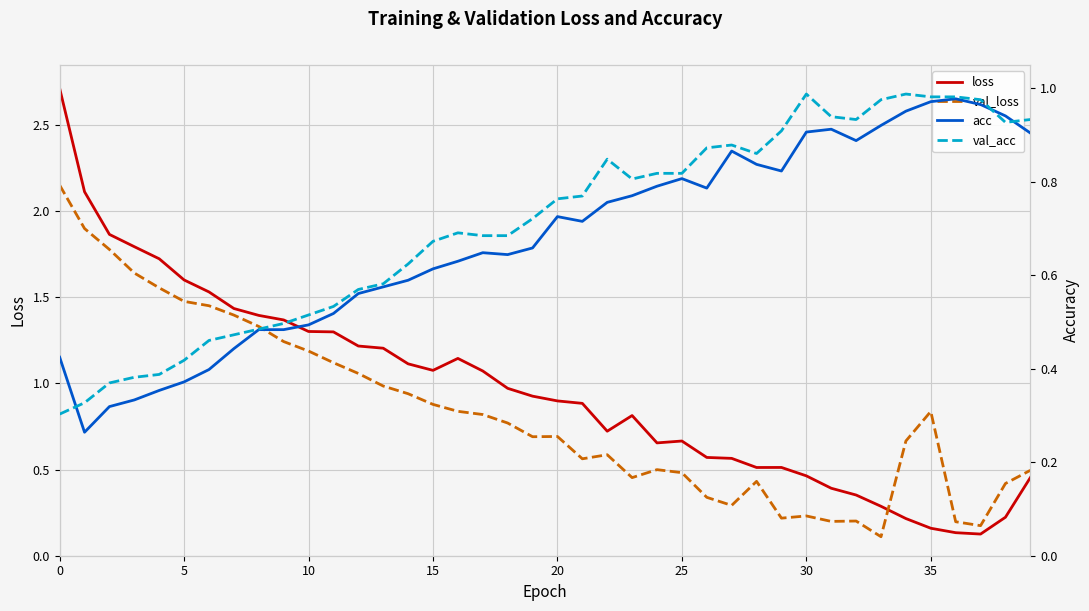

What is the difference between the val_acc values at 27 and 10?

0.4